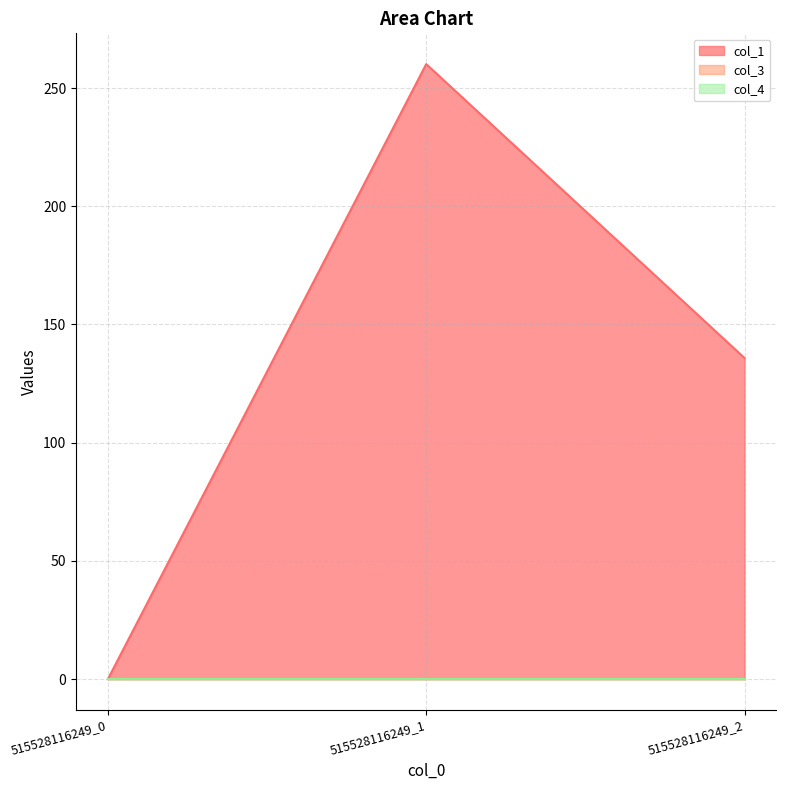

What are all the series names shown in the legend?

col_1, col_3, col_4